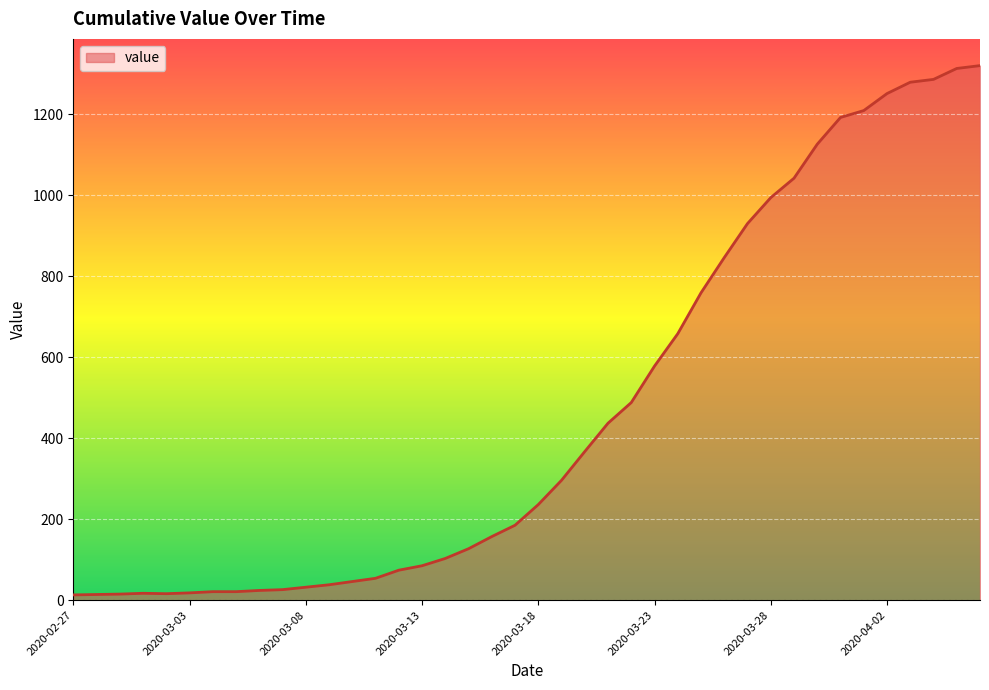

What is the difference between the maximum and minimum values?

1307